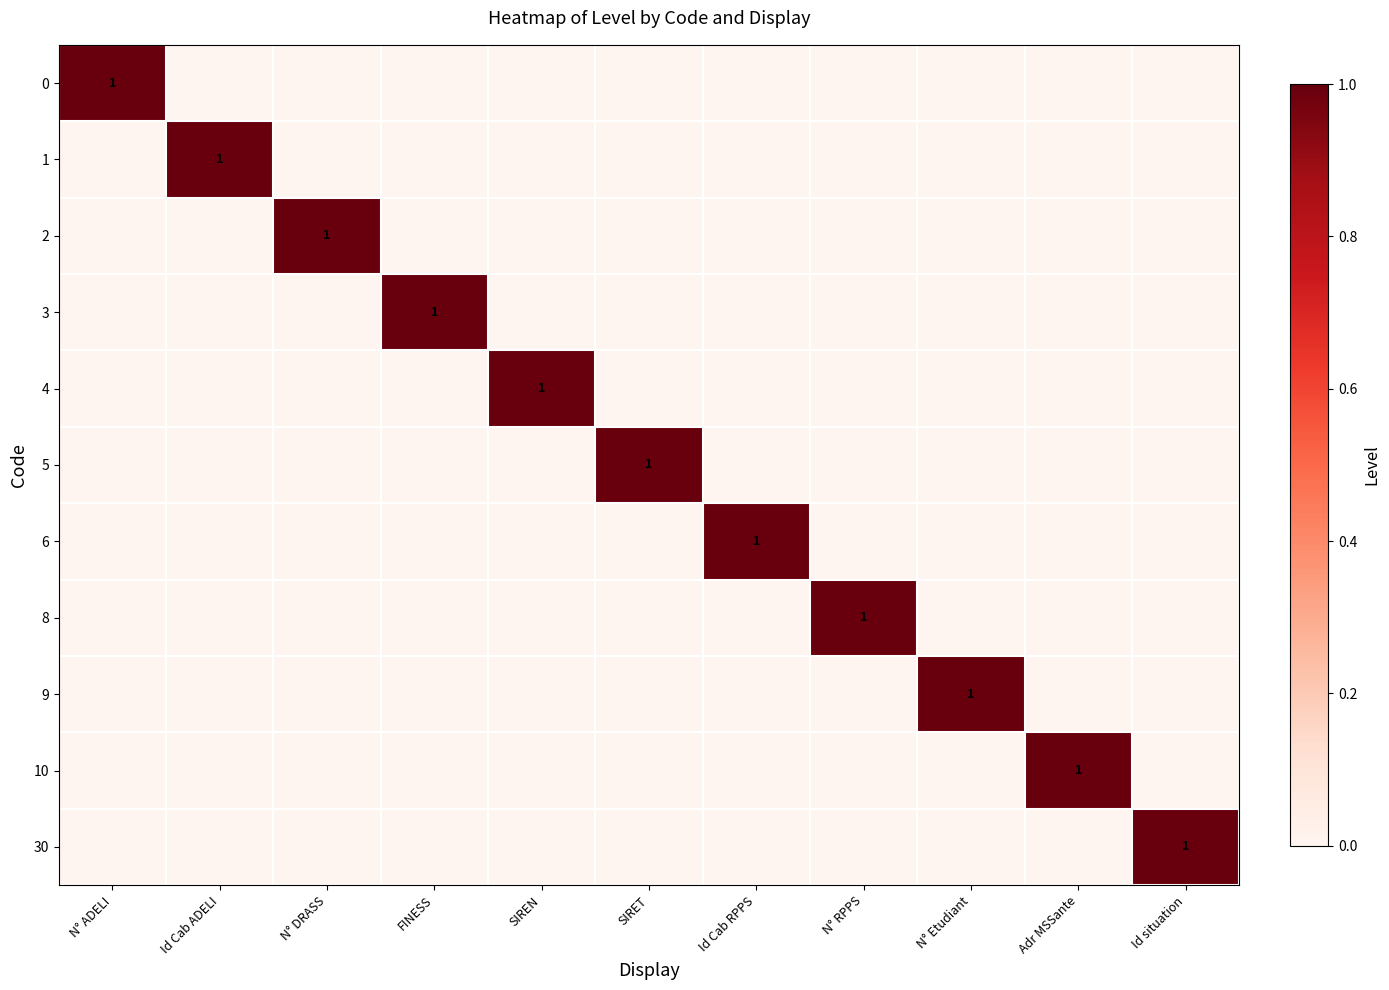

List the labels in order of 6 value, smallest first.

N° ADELI, Id Cab ADELI, N° DRASS, FINESS, SIREN, SIRET, N° RPPS, N° Etudiant, Adr MSSante, Id situation, Id Cab RPPS